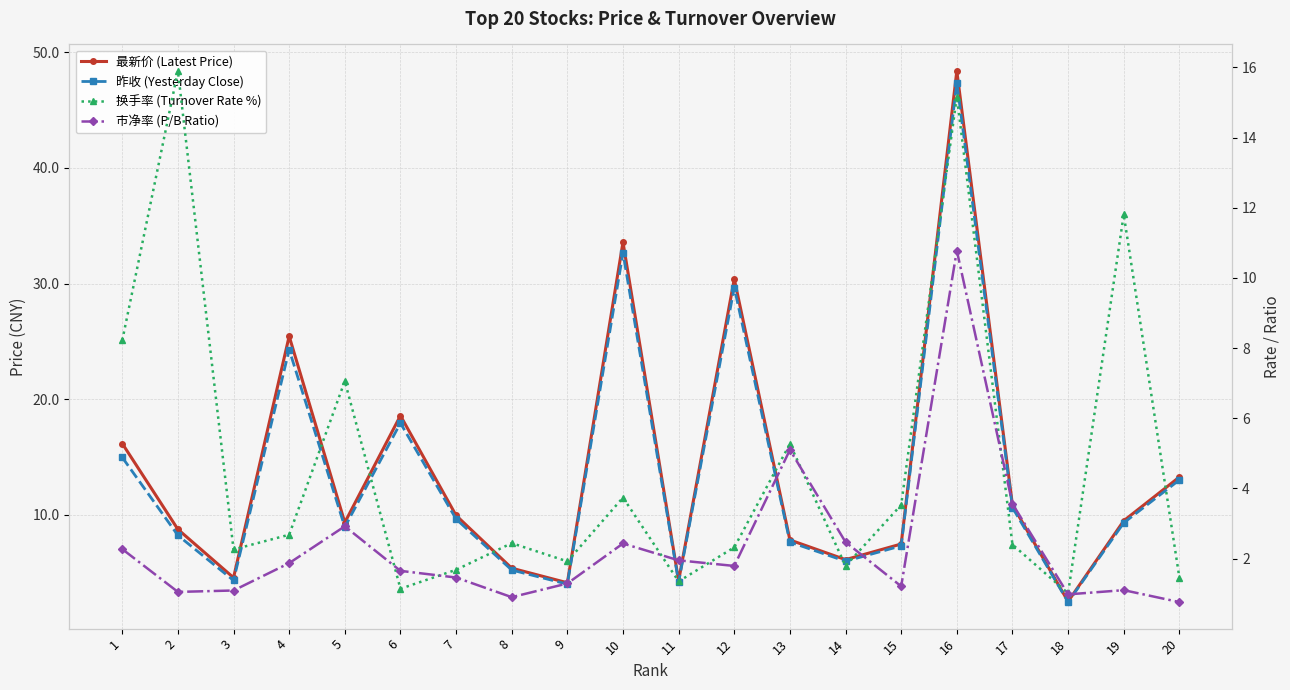

The 市净率 (P/B Ratio) series shows 1.0 at 20. True or false?

False